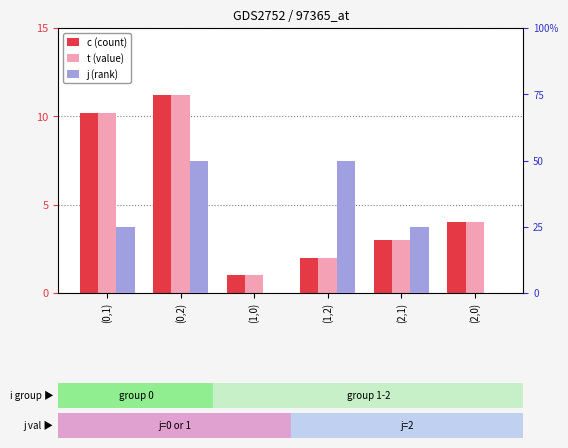

Rank the series at (0,1) from lowest to highest value.

j (rank), c (count), t (value)